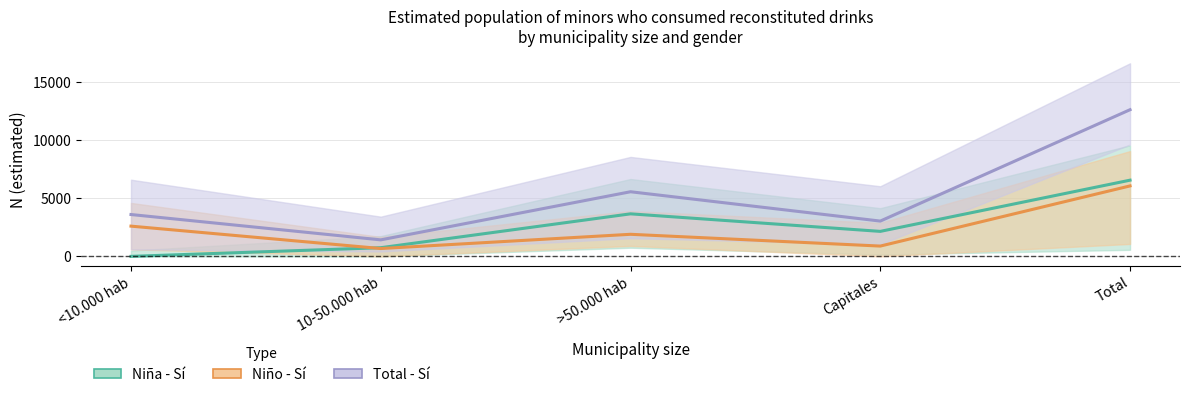

Rank the series at Capitales from highest to lowest value.

Total - Sí (N estimada), Niña - Sí (N estimada), Niño - Sí (N estimada)